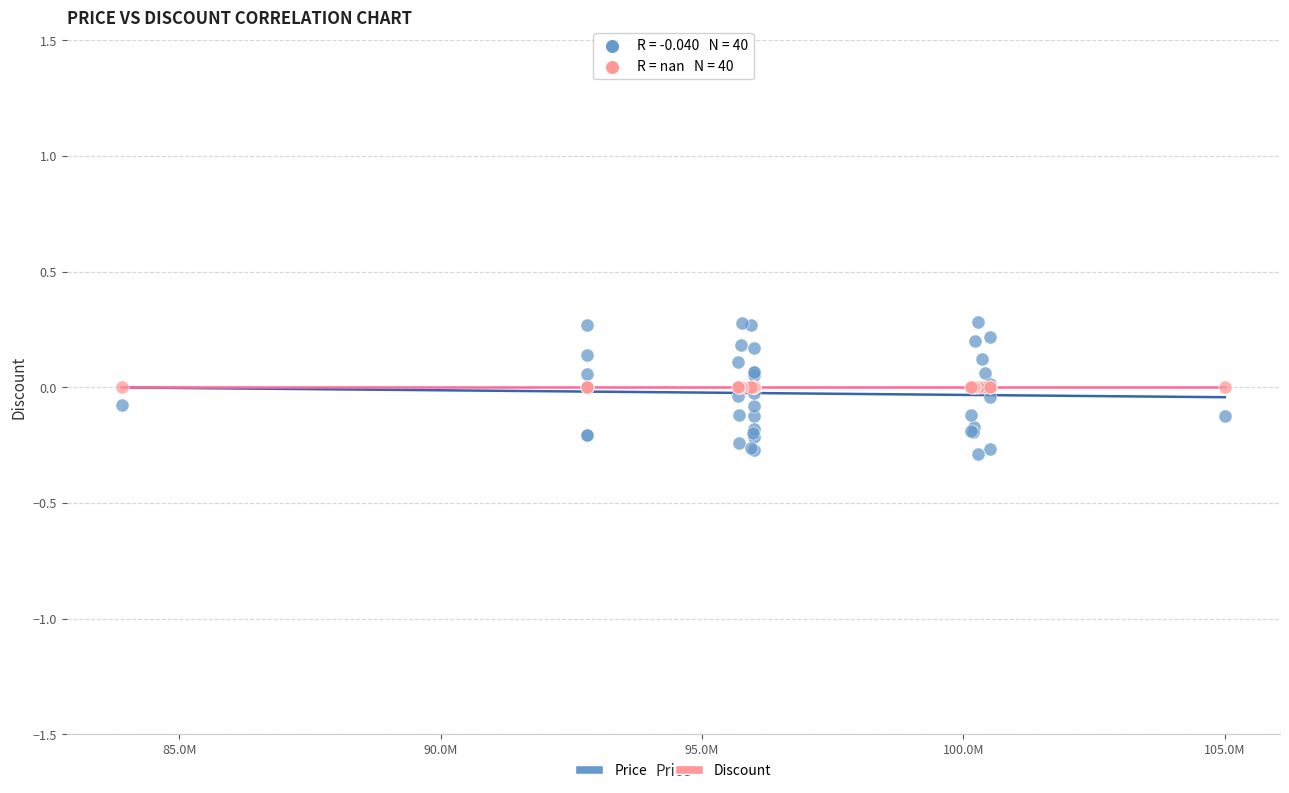

Which series contains the highest Y value?

Price